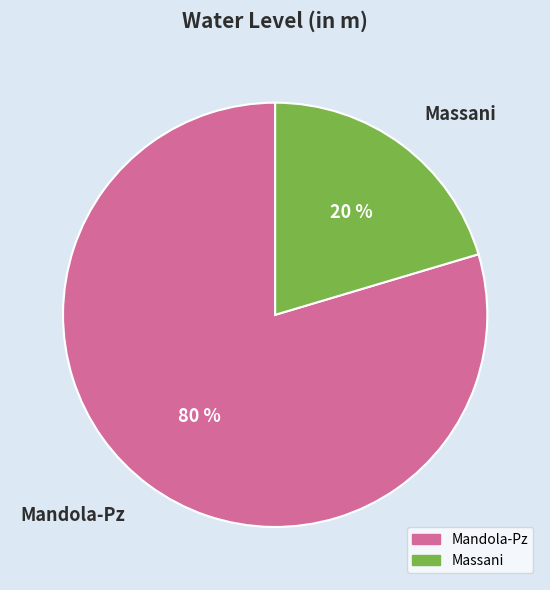

Is there any slice that represents more than half of the pie?

Yes